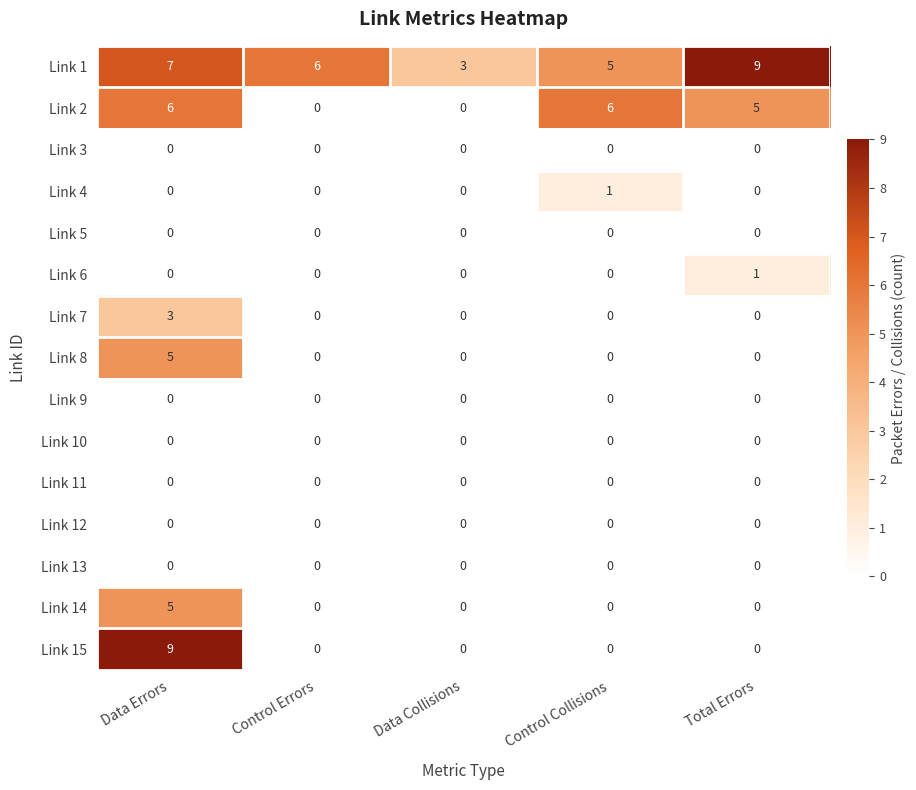

Which series changed the most between Control Errors and Total Errors?

Link 2